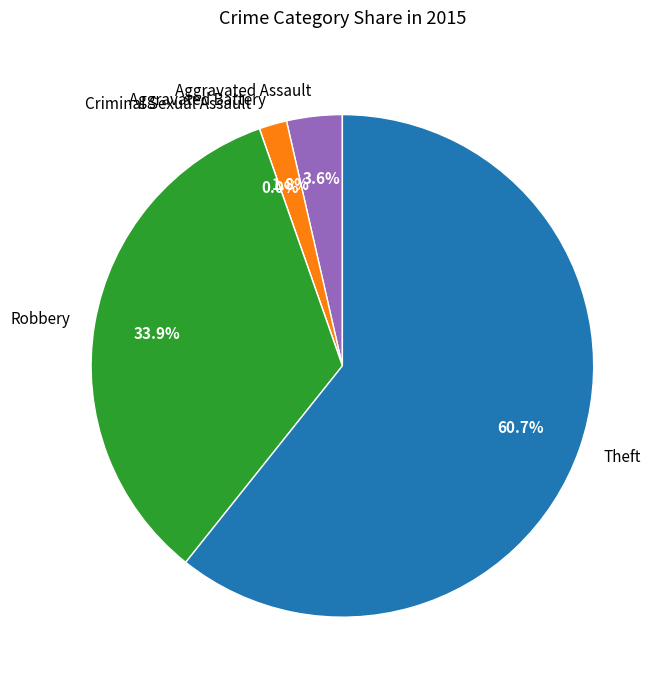

Which category accounts for the majority?

Theft